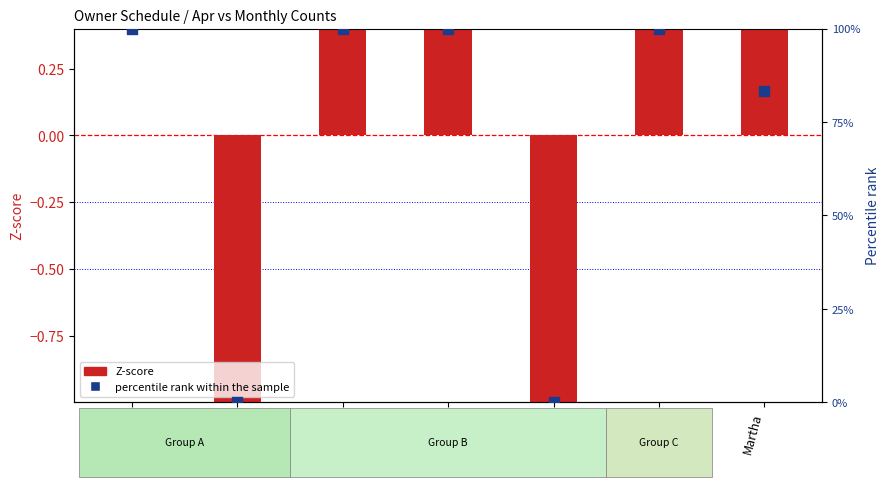

What is the total value across all series at Steve?

-1.0